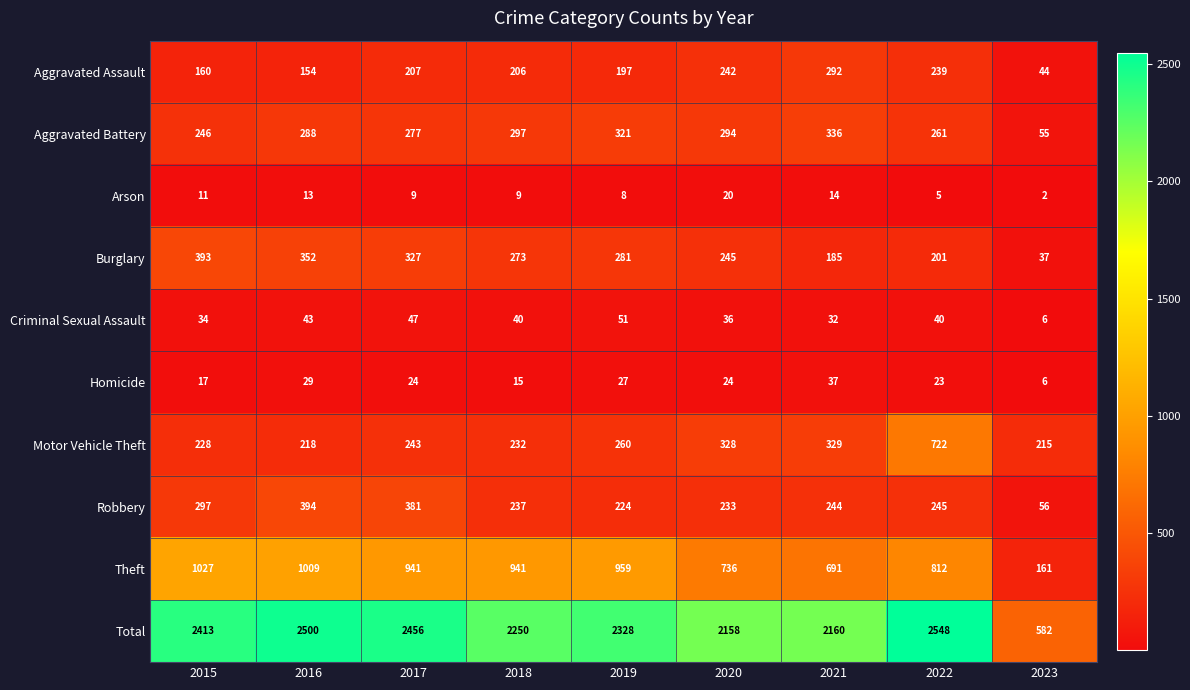

What is the sum of the Aggravated Assault values at 2018 and 2017?

413